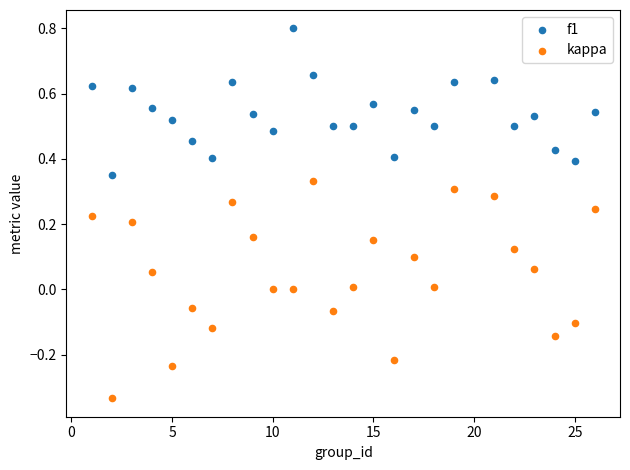

Which series reaches the minimum Y coordinate?

kappa